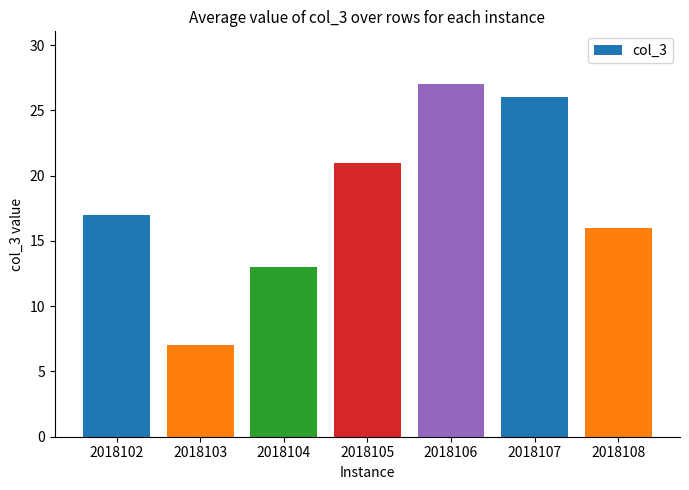

True or false: the data shows 26 at 2018108.

False